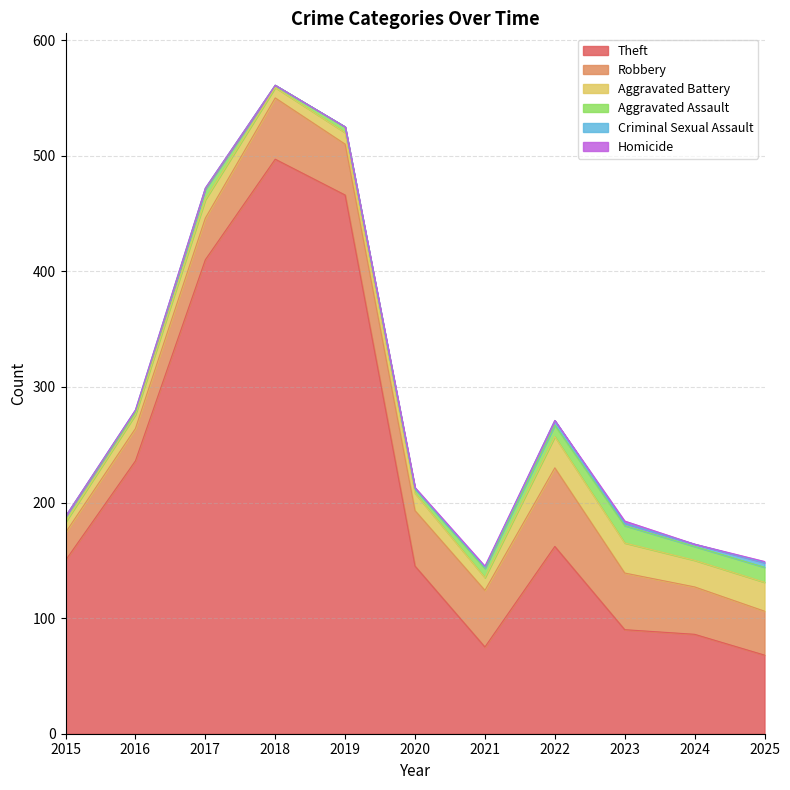

True or false: Aggravated Battery has more than 1 interior local peaks.

True